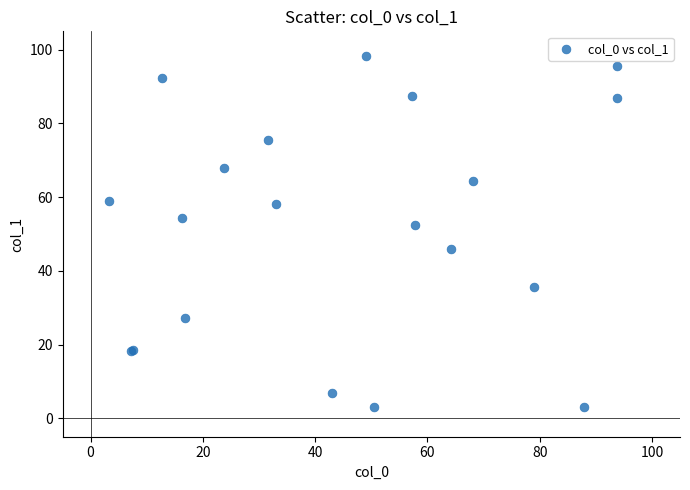

What Y value in the scatter plot is closest to 50?

52.4